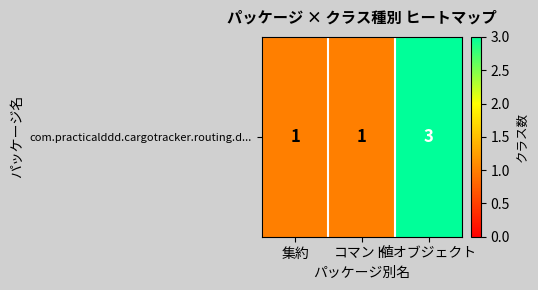

Reading left to right, list all the values displayed in this chart.

集約=1	コマンド=1	値オブジェクト=3